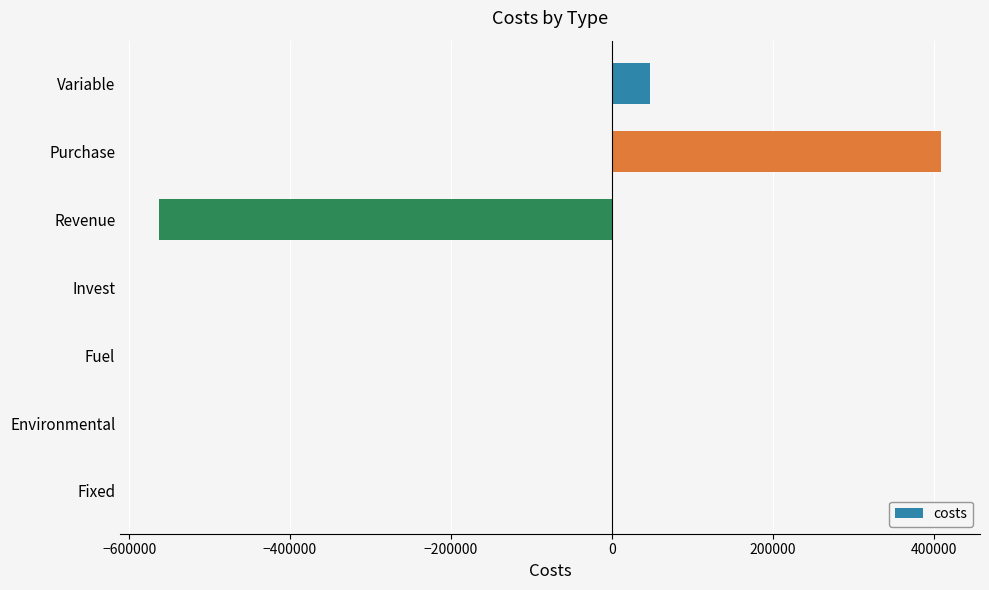

The value at Fuel is -0.0. True or false?

True